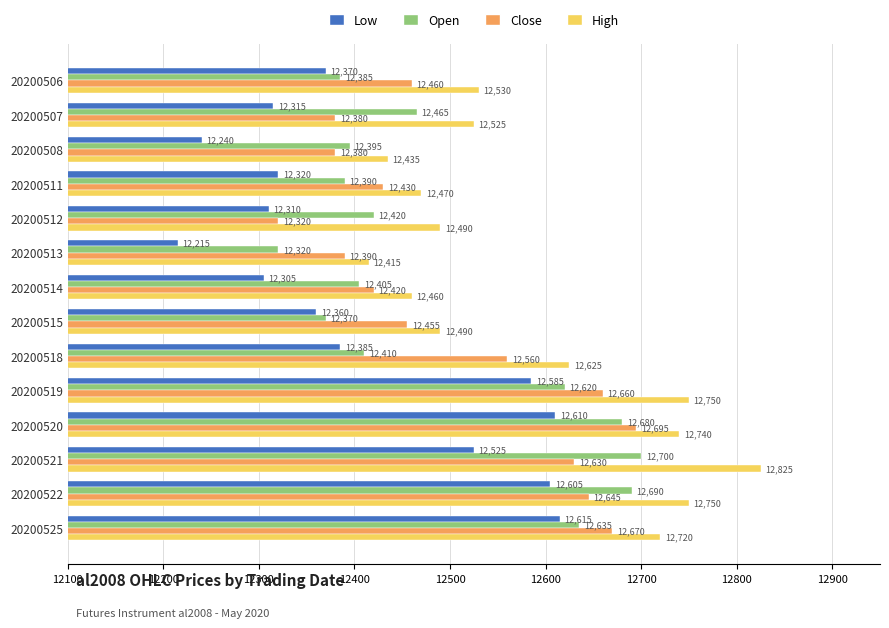

Where is High nearest to the value 12620?

20200518